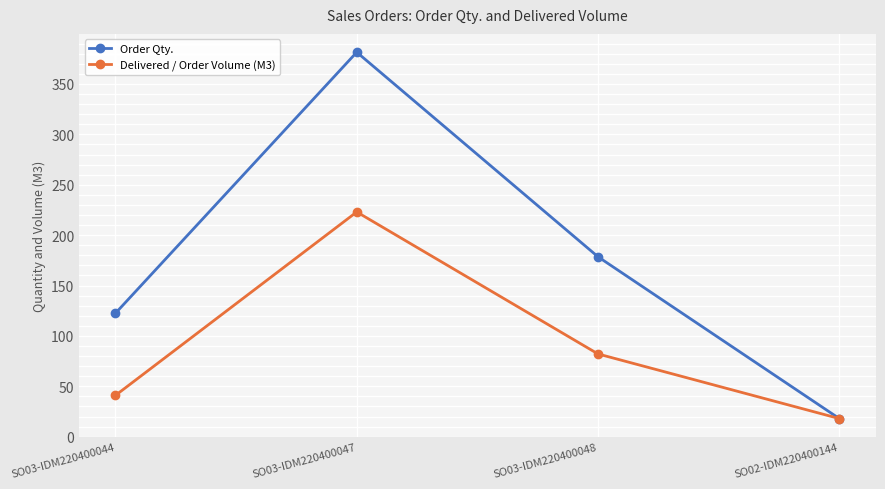

Reading left to right, transcribe all the data shown in this chart.

Order Qty.: 122.5	381.5	178.5	18.0
Delivered / Order Volume (M3): 41.0	223.0	82.1	18.0